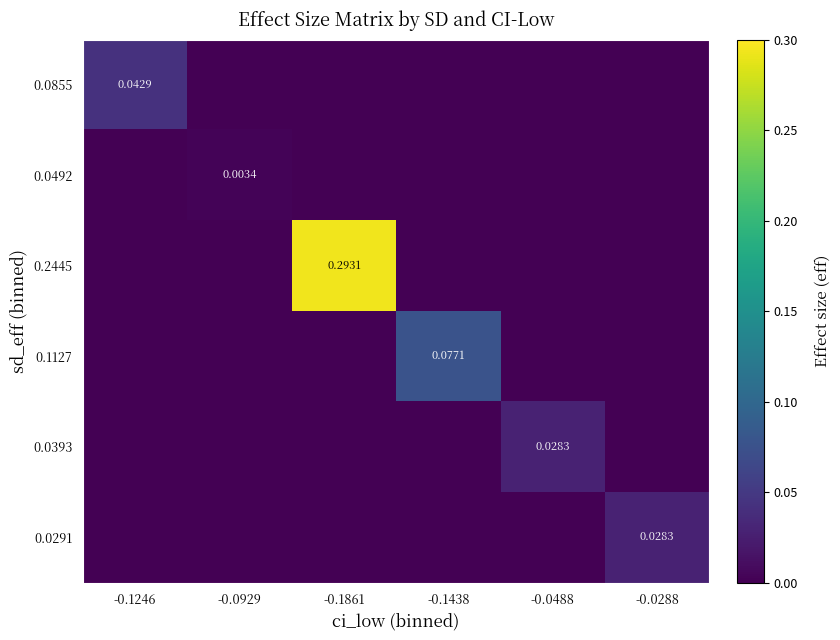

How many data points does each series have?

6